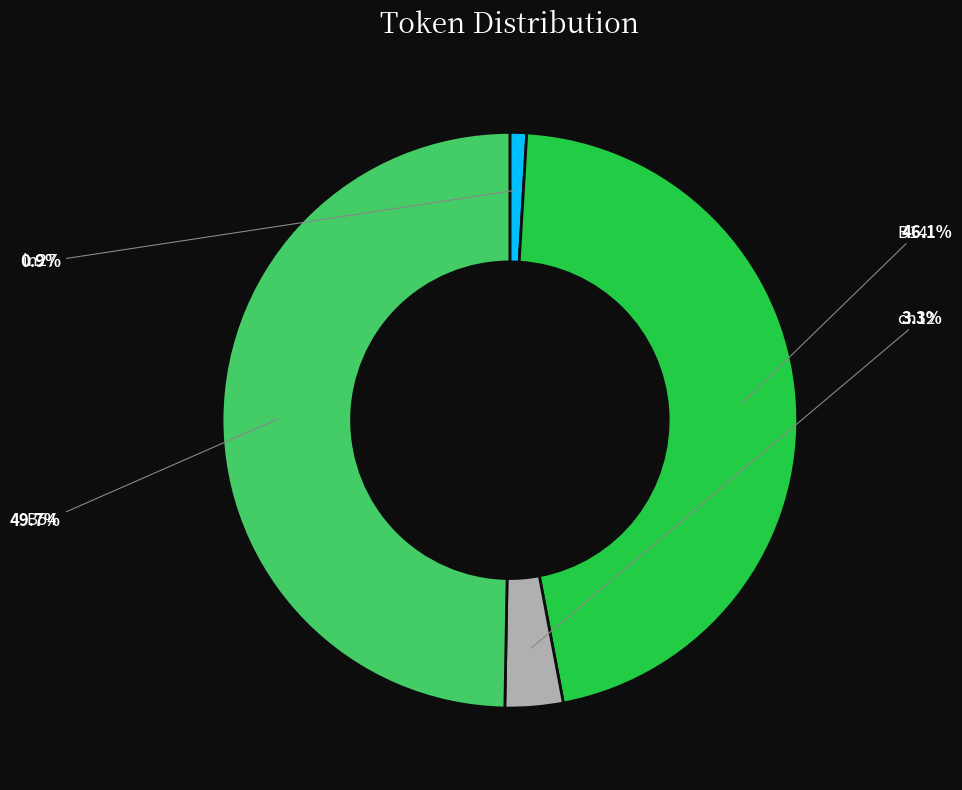

Is cn12 the majority of the pie?

No